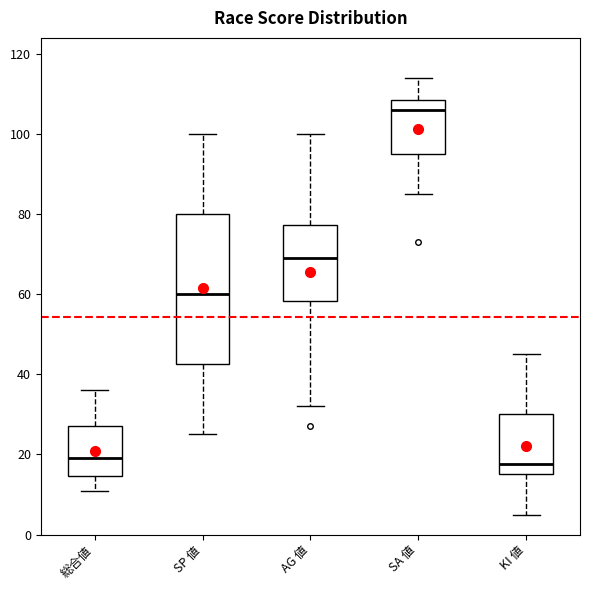

Where does the median line of the box for AG 値 sit on the y-axis? The values are not printed on the chart, so give them approximately, as read against the axis.

70